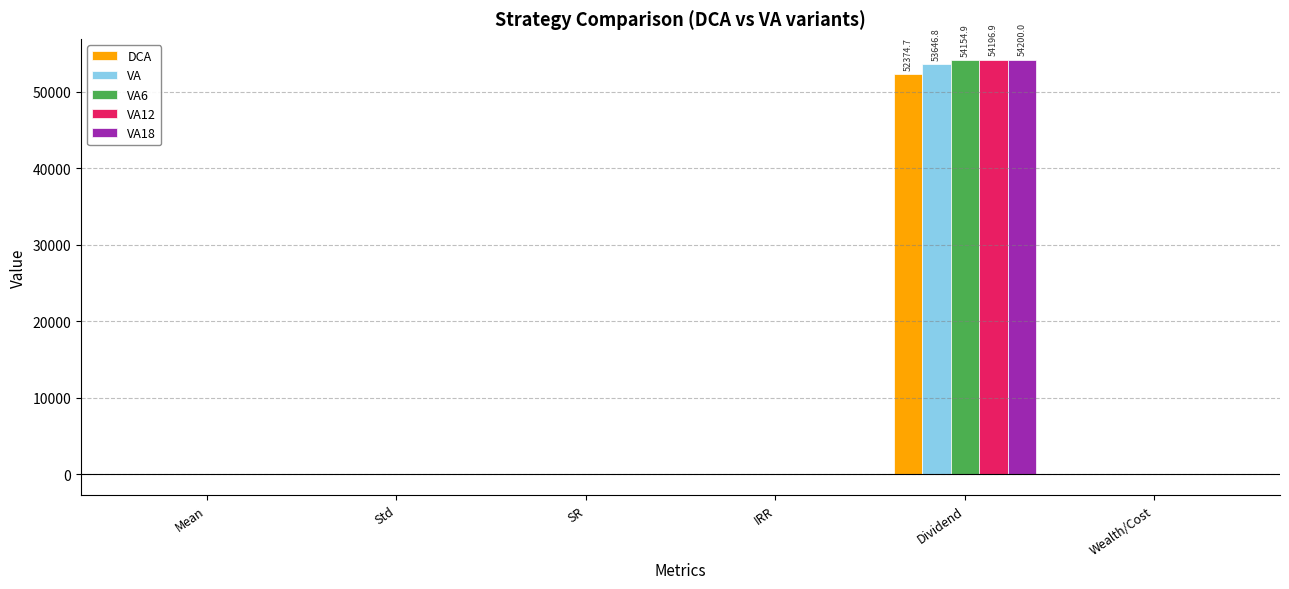

Count the number of categories in the chart.

6